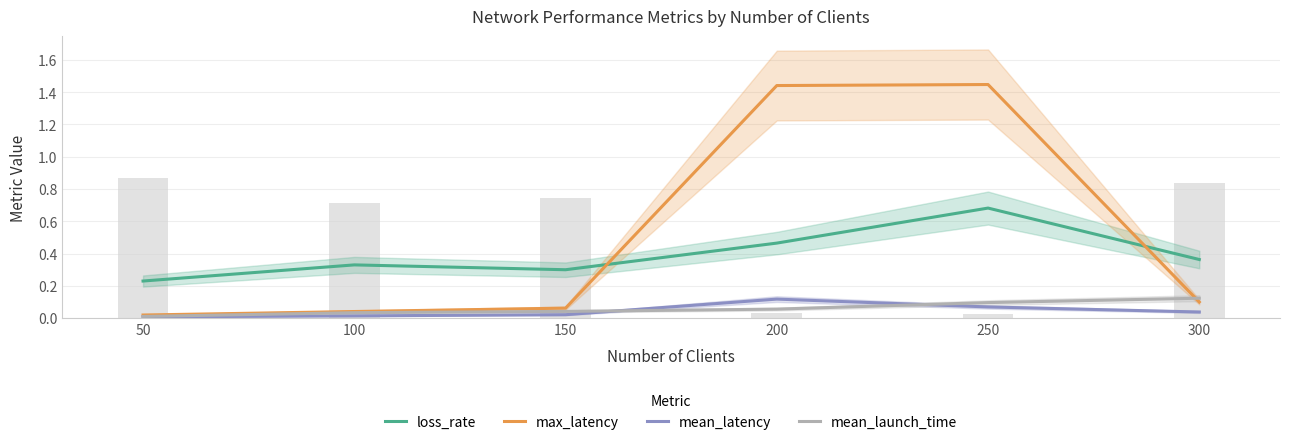

True or false: mean_latency has a value of 0.0 at 50.

False